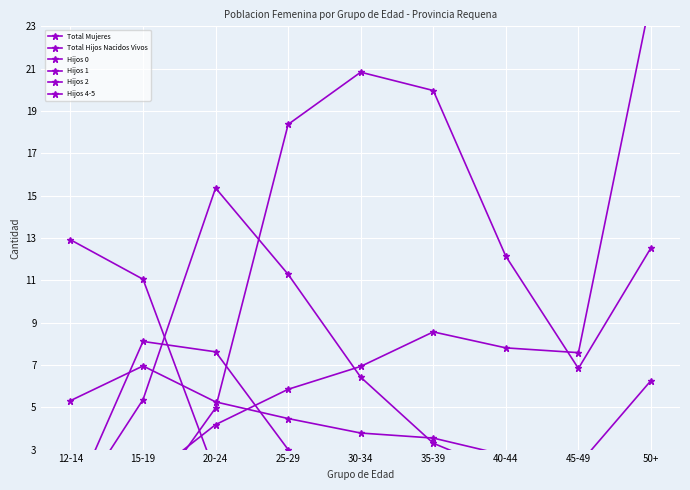

Which series changed the most between 30-34 and 40-44?

Hijos 4-5